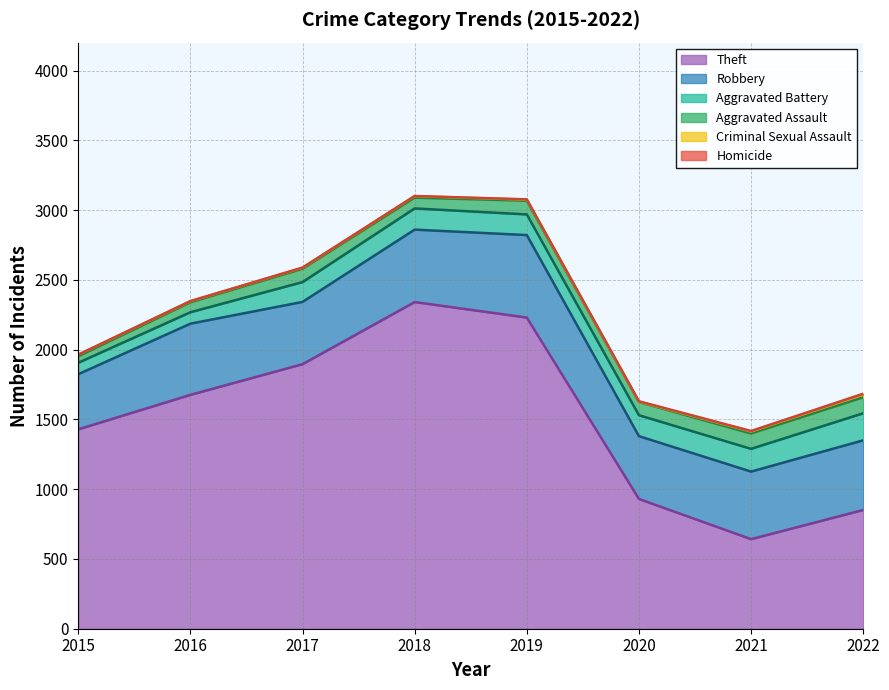

Which series has the widest spread of values?

Theft